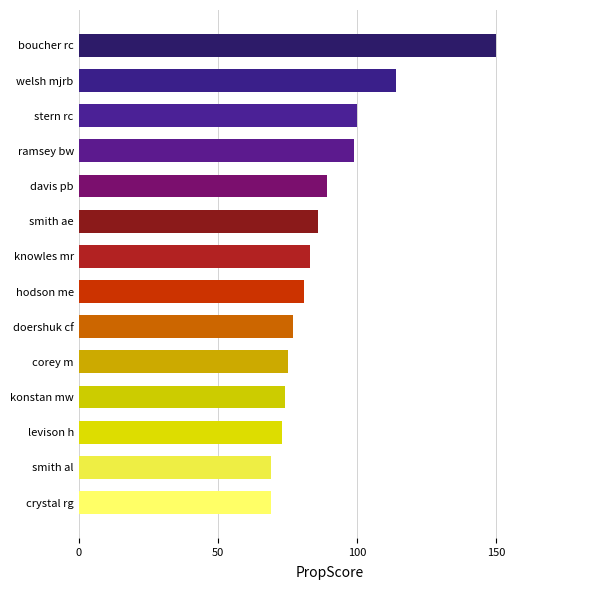

How many values are below 83?

7